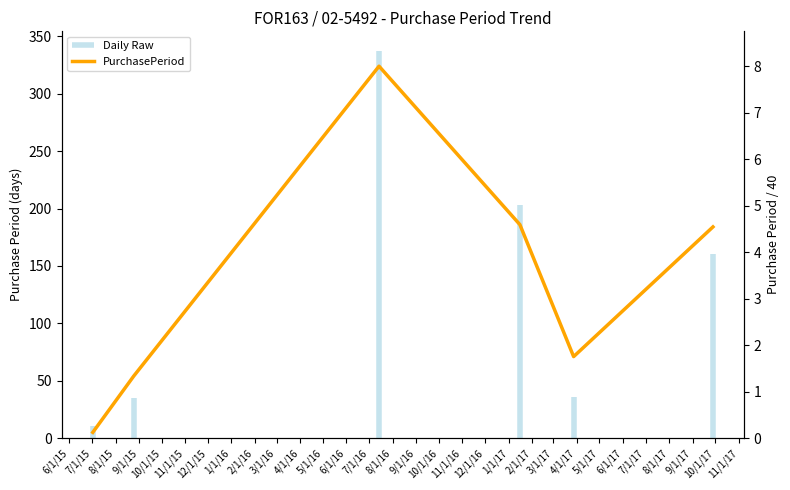

The chart shows a value of 104 at 9/1/15. True or false?

False